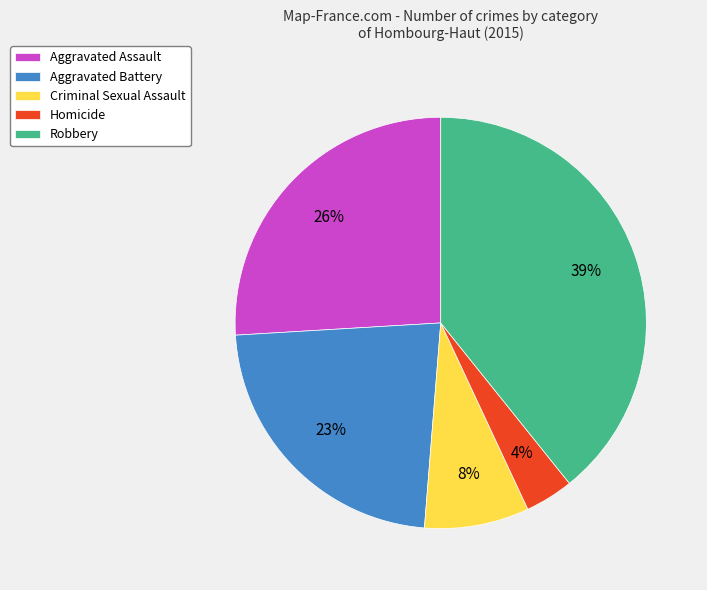

Do Aggravated Assault and Homicide together represent more than half of the pie?

No